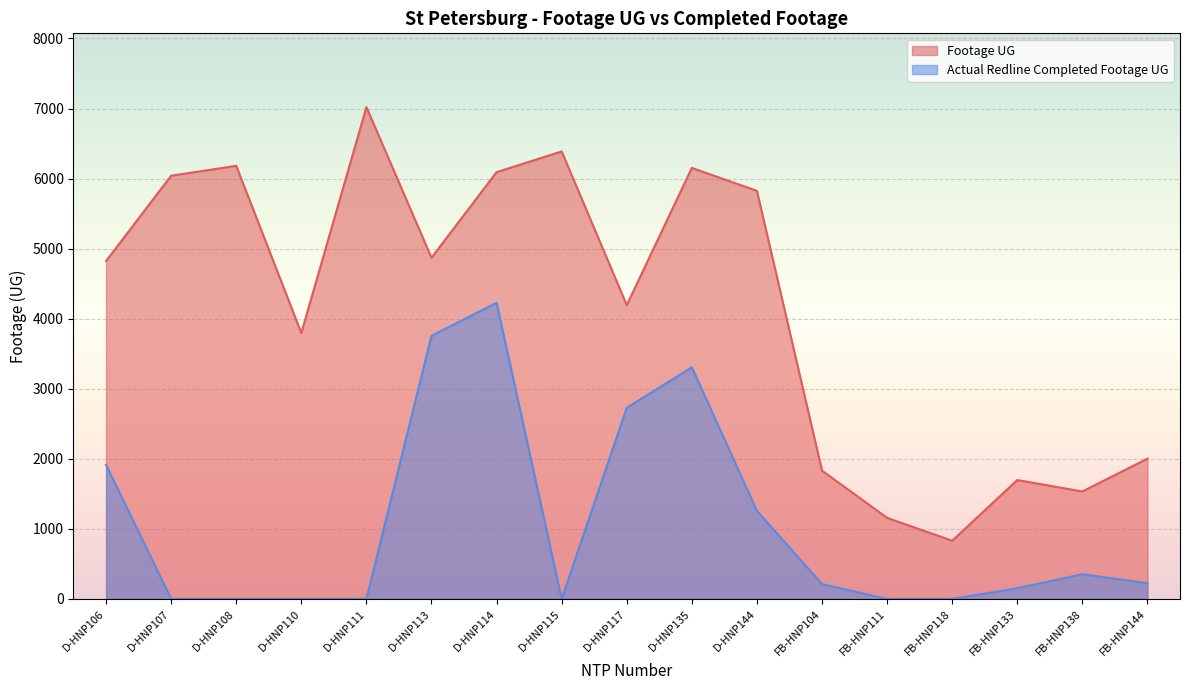

Reading left to right, transcribe all the data shown in this chart.

Footage UG: D-HNP106=4822	D-HNP107=6041	D-HNP108=6182	D-HNP110=3796	D-HNP111=7020	D-HNP113=4870	D-HNP114=6092	D-HNP115=6387	D-HNP117=4194	D-HNP135=6152	D-HNP144=5825	FB-HNP104=1831	FB-HNP111=1157	FB-HNP118=831	FB-HNP133=1697	FB-HNP138=1534	FB-HNP144=2003
Actual Redline Completed Footage UG: D-HNP106=1914	D-HNP107=0	D-HNP108=0	D-HNP110=0	D-HNP111=0	D-HNP113=3756	D-HNP114=4227	D-HNP115=0	D-HNP117=2728	D-HNP135=3306	D-HNP144=1257	FB-HNP104=212	FB-HNP111=0	FB-HNP118=0	FB-HNP133=153	FB-HNP138=353	FB-HNP144=225